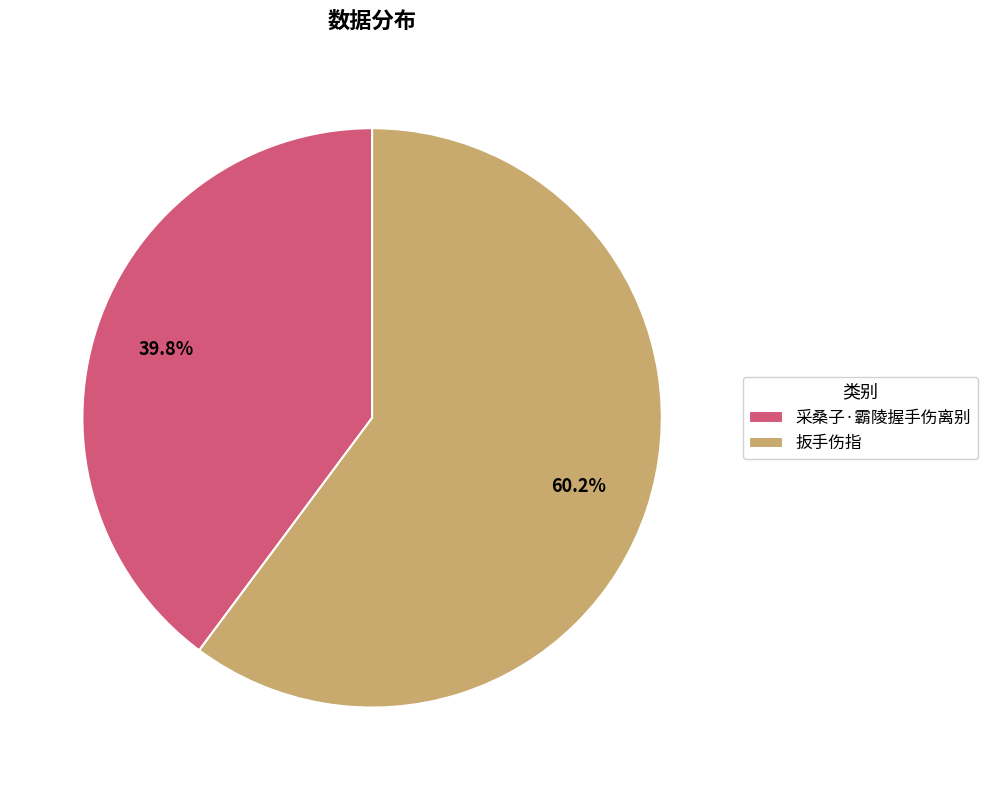

Between 扳手伤指 and 采桑子·霸陵握手伤离别, which is larger?

扳手伤指